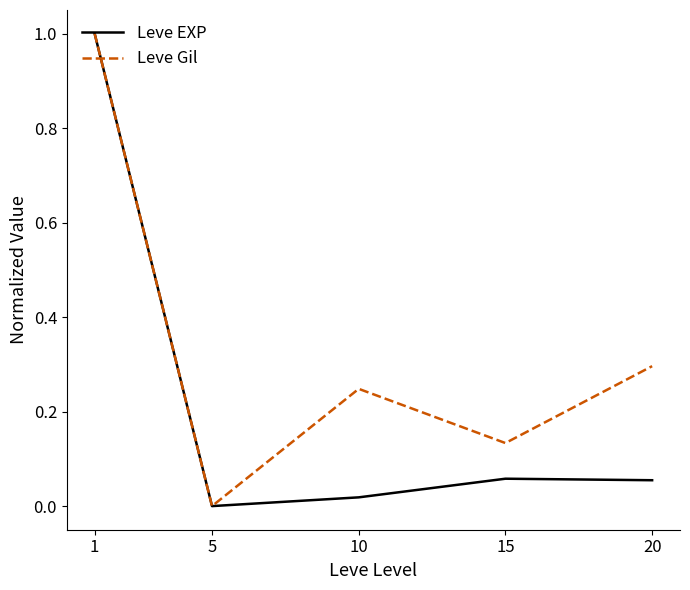

Which category has the lowest value in the Leve Gil series?

5